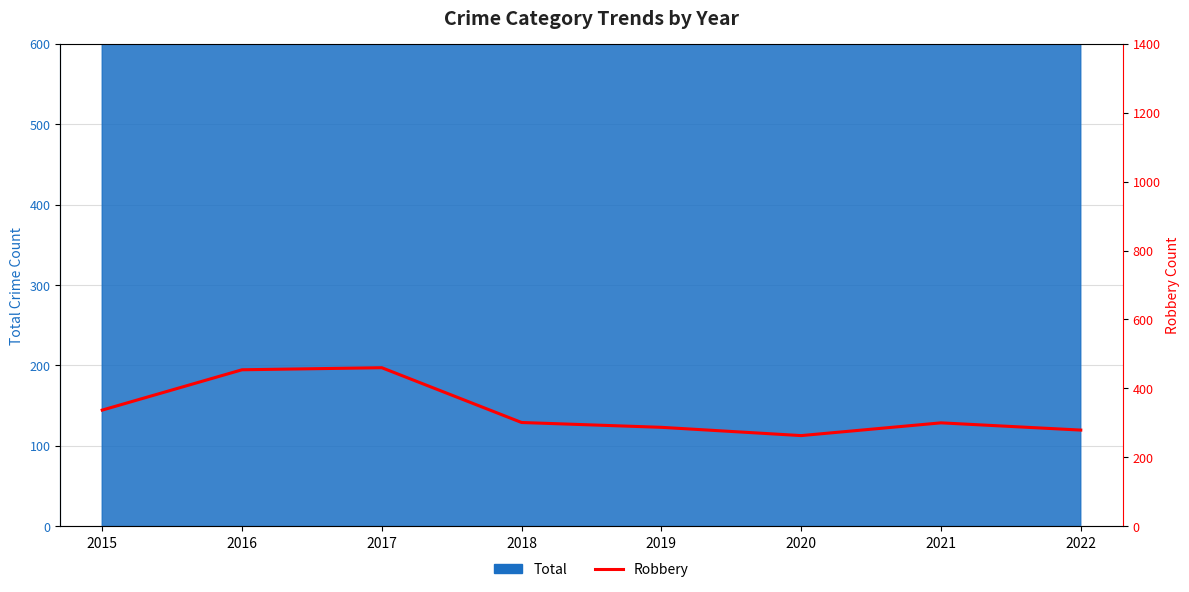

List the labels in order of value, smallest first.

2020, 2022, 2019, 2021, 2018, 2015, 2016, 2017